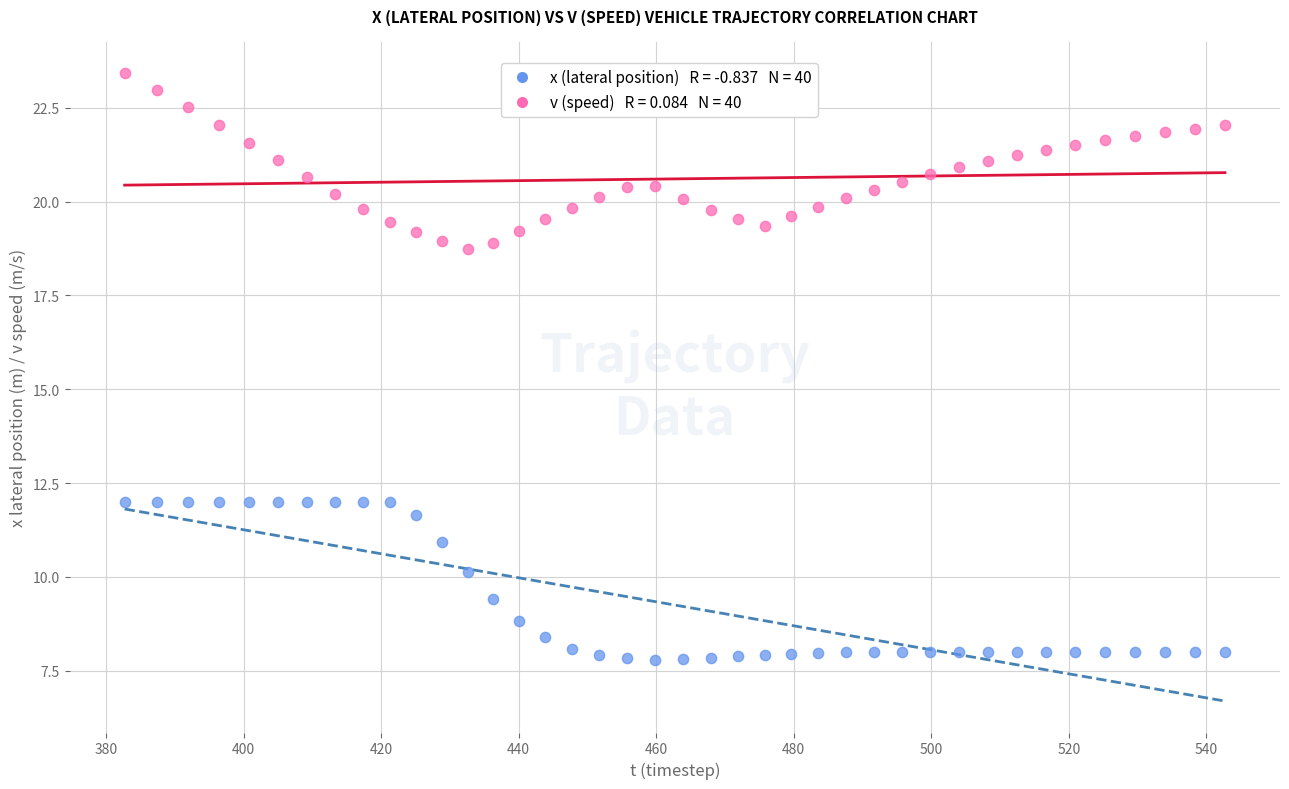

Across all data points, what is the range of X values (max minus min)?

160.0